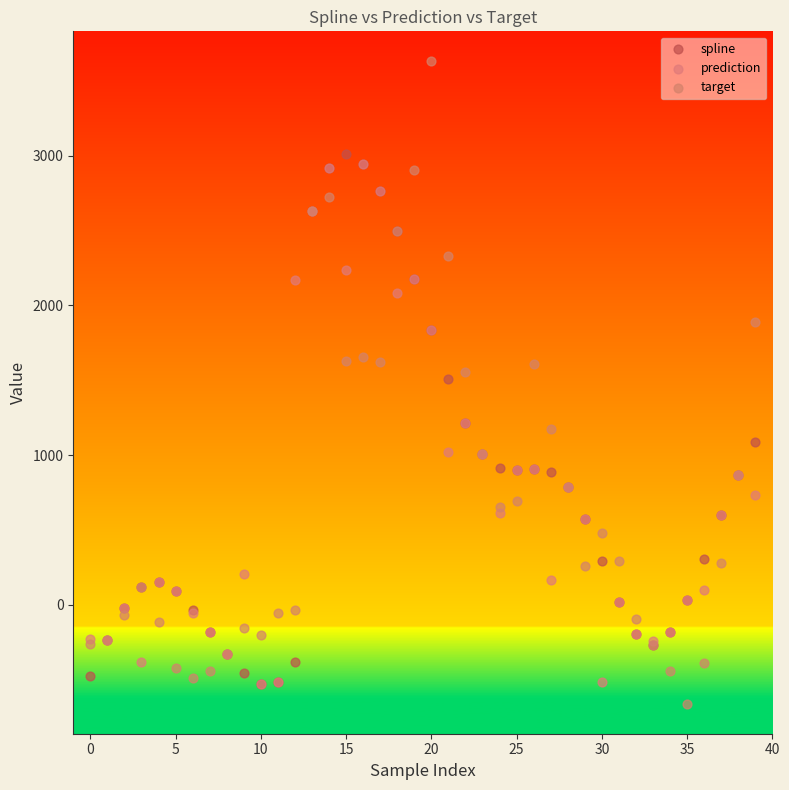

Which series reaches the maximum Y coordinate?

target